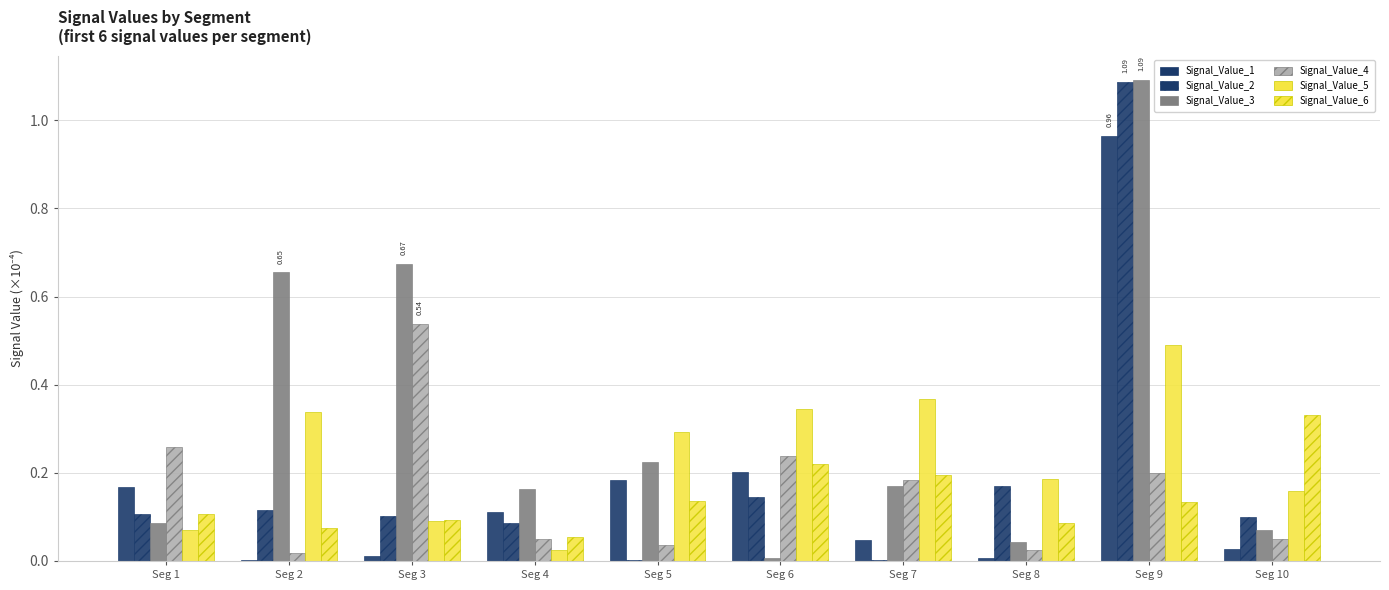

At which label does Signal_Value_4 reach its minimum?

Seg 2